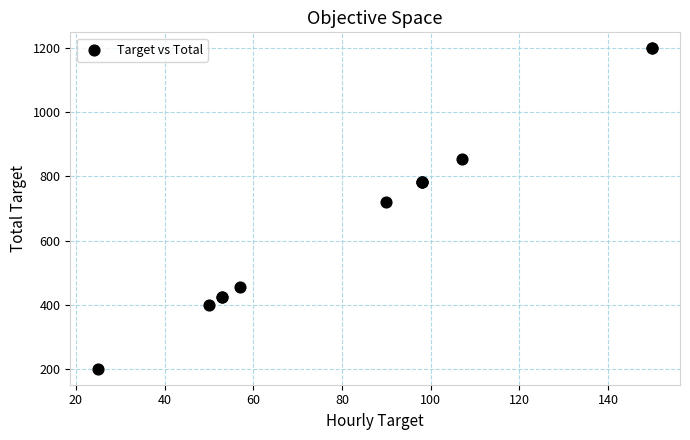

What Y value in the scatter plot is closest to 700?

720